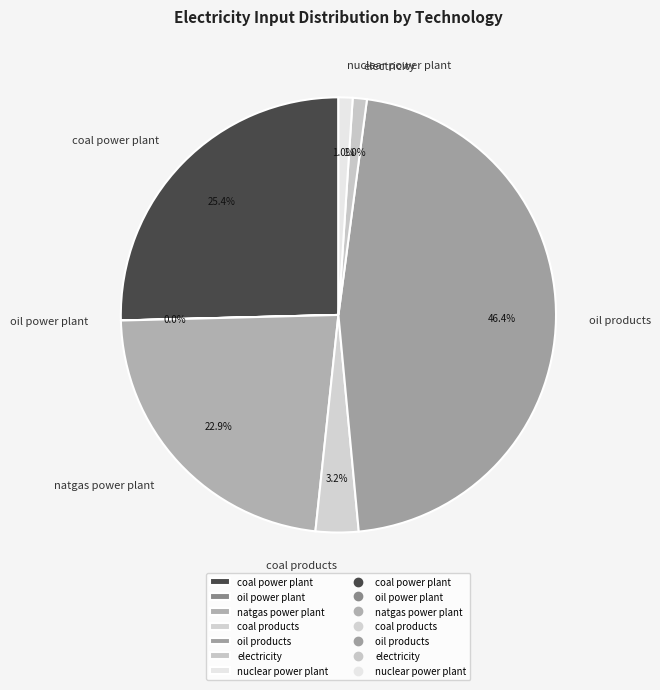

What percentage is the coal power plant slice, to the nearest percent?

25%